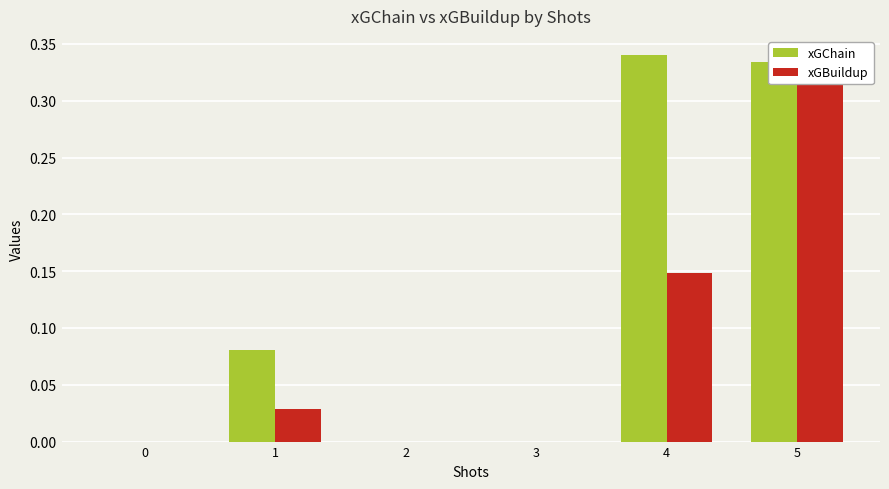

True or false: xGBuildup has a value of 0.0 at 3.

True